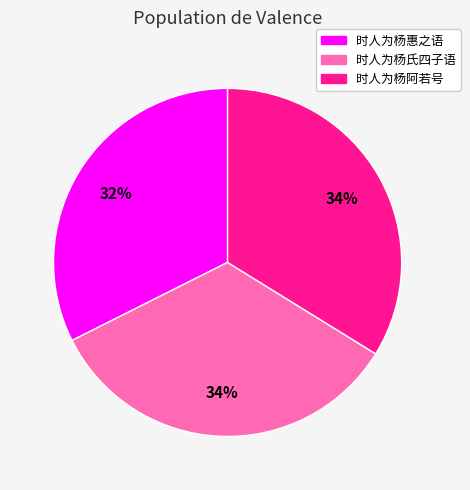

How many segments does this pie chart have?

3